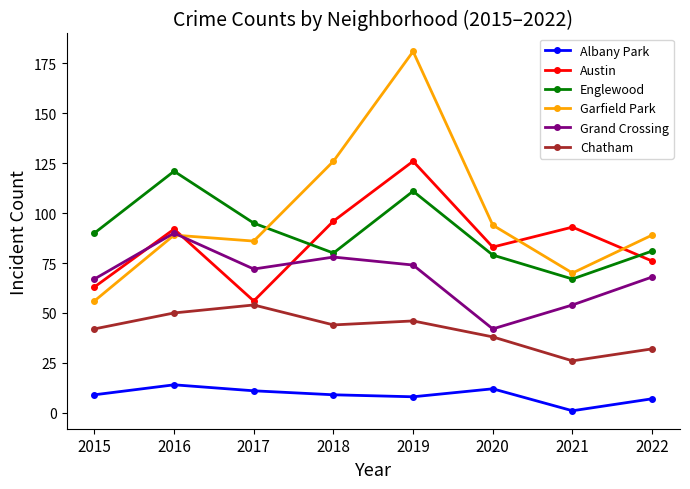

What is the sum of the Austin values at 2019 and 2016?

218